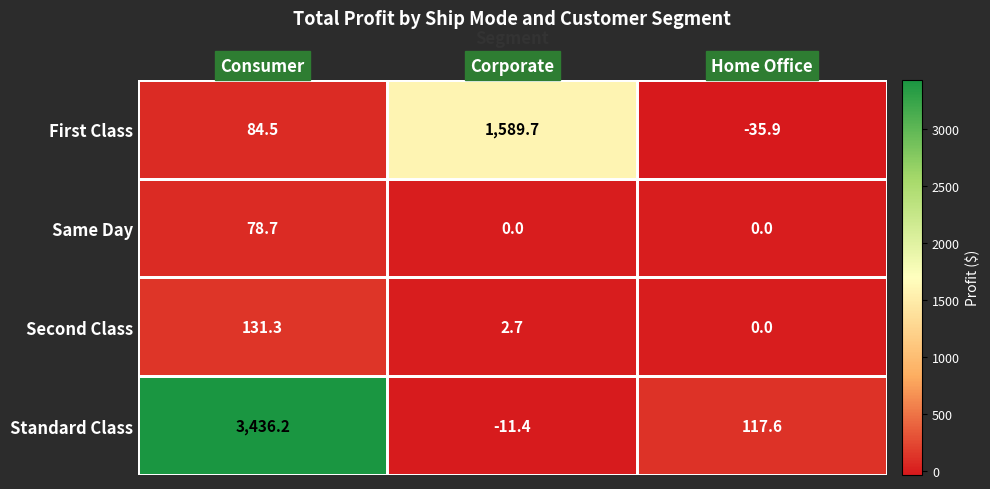

Which series has the largest range (max minus min)?

Standard Class